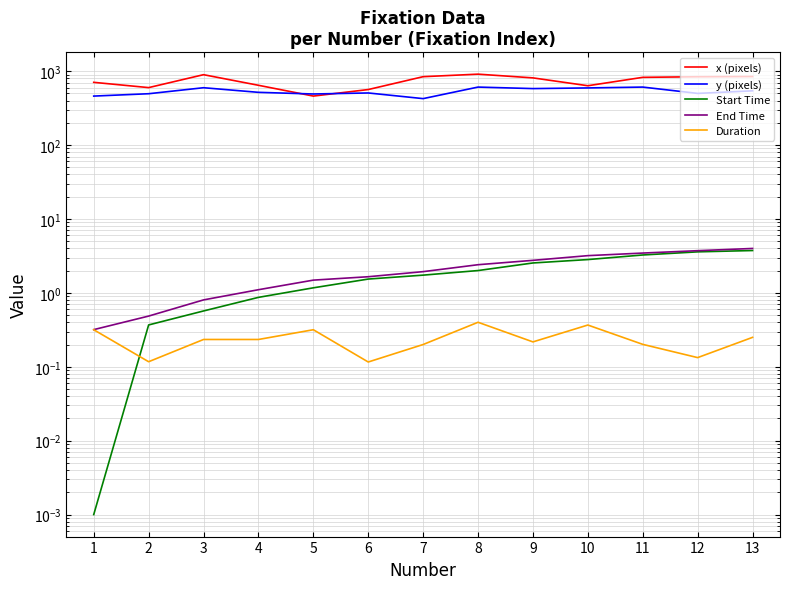

Which category has the lowest value across all series?

1